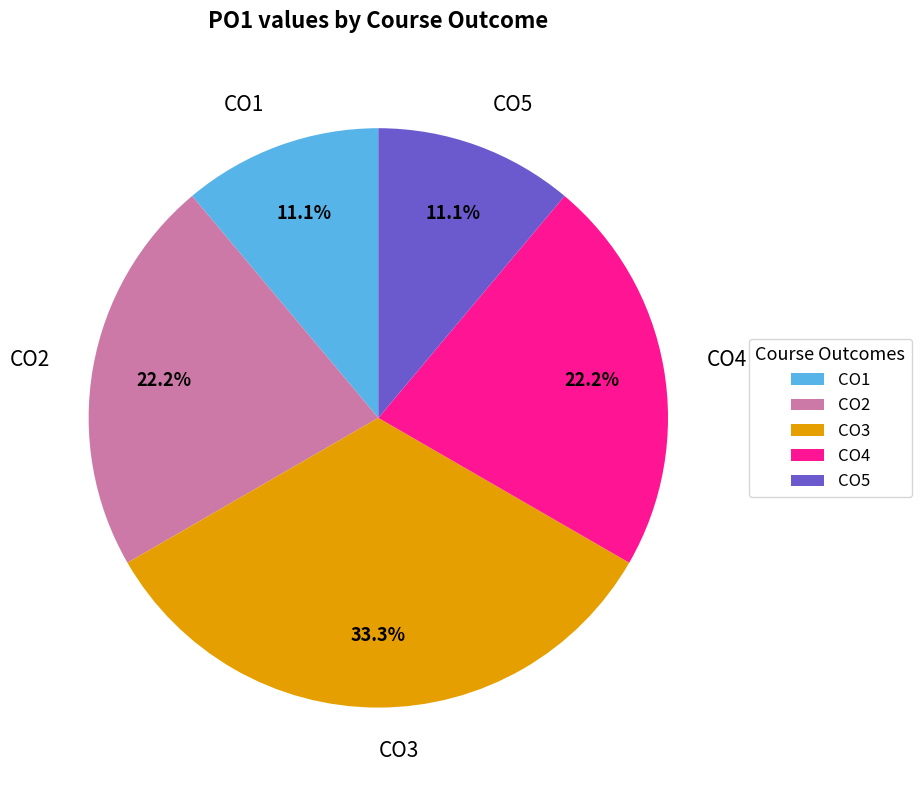

Is CO3 the majority of the pie?

No